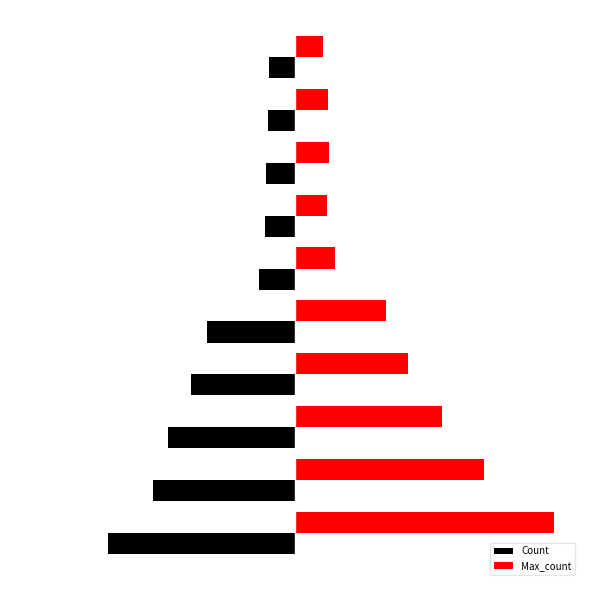

What are all the series names shown in the legend?

Count, Max_count